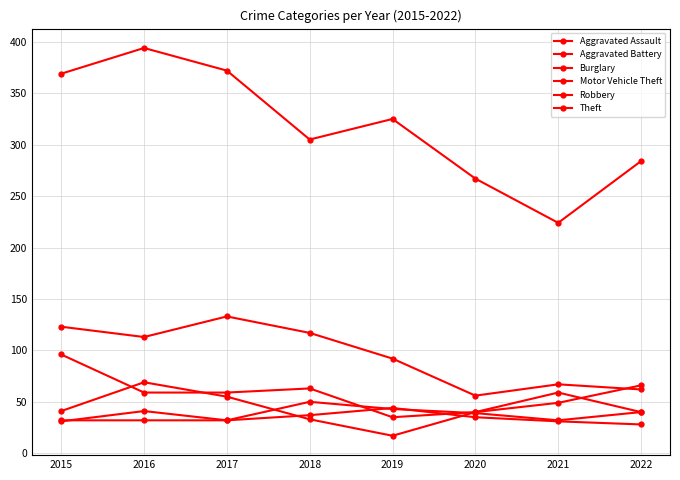

Where is Robbery nearest to the value 43?

2015